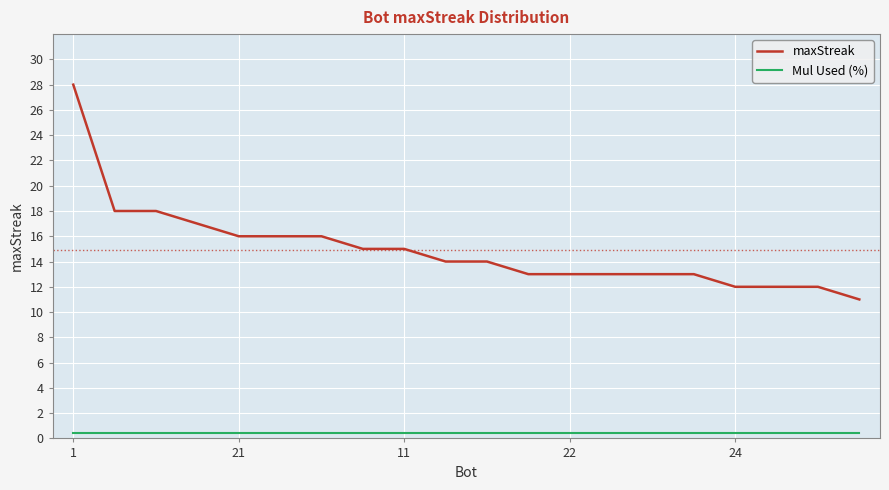

What is the sum of all Mul Used (%) values?

8.8